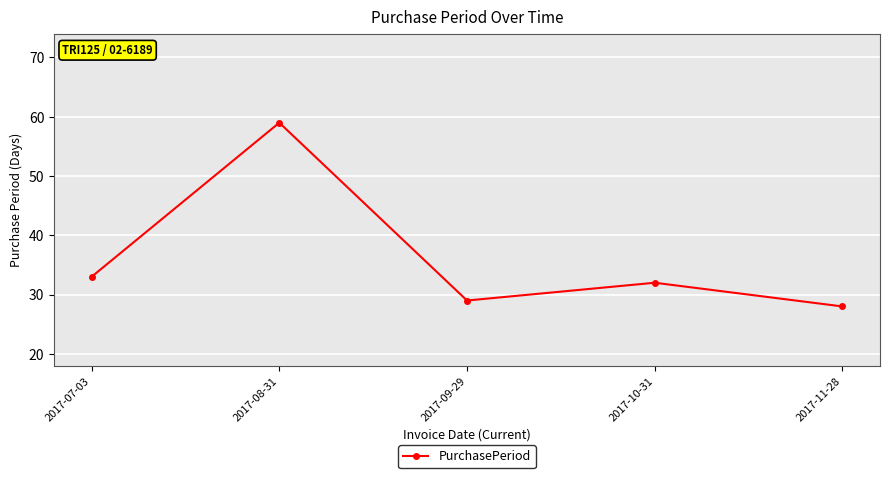

How many lines are shown in the chart?

1